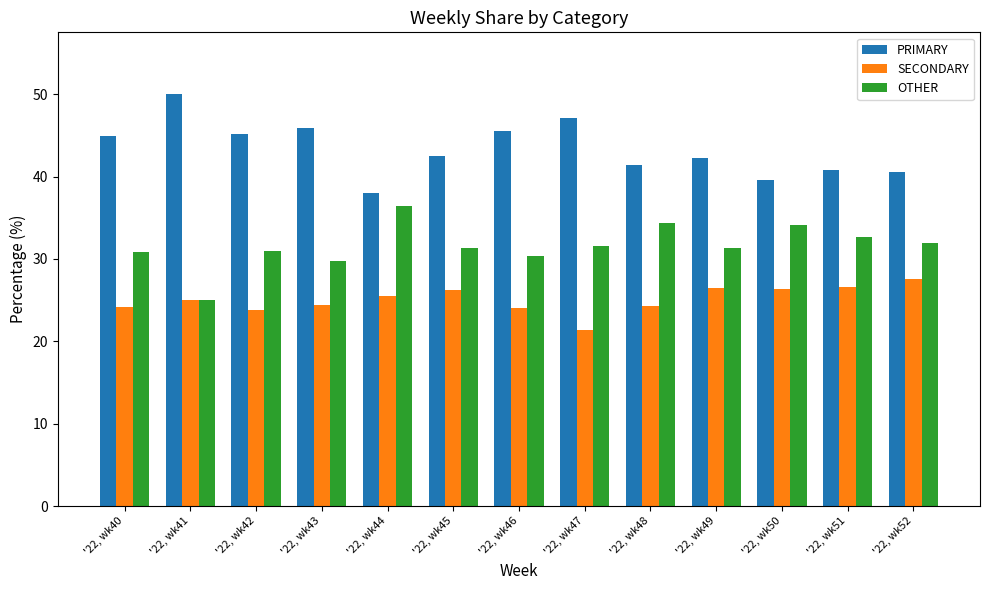

List the series in order of their overall mean, highest first.

PRIMARY, OTHER, SECONDARY